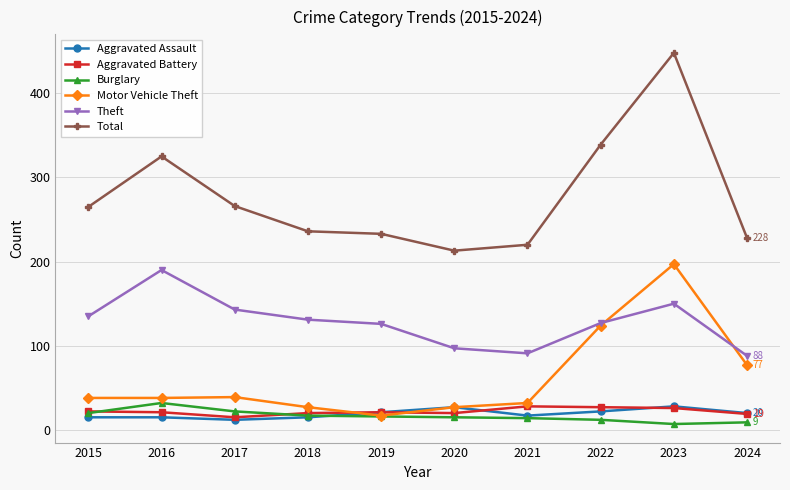

What is the difference between the Burglary values at 2015 and 2022?

8